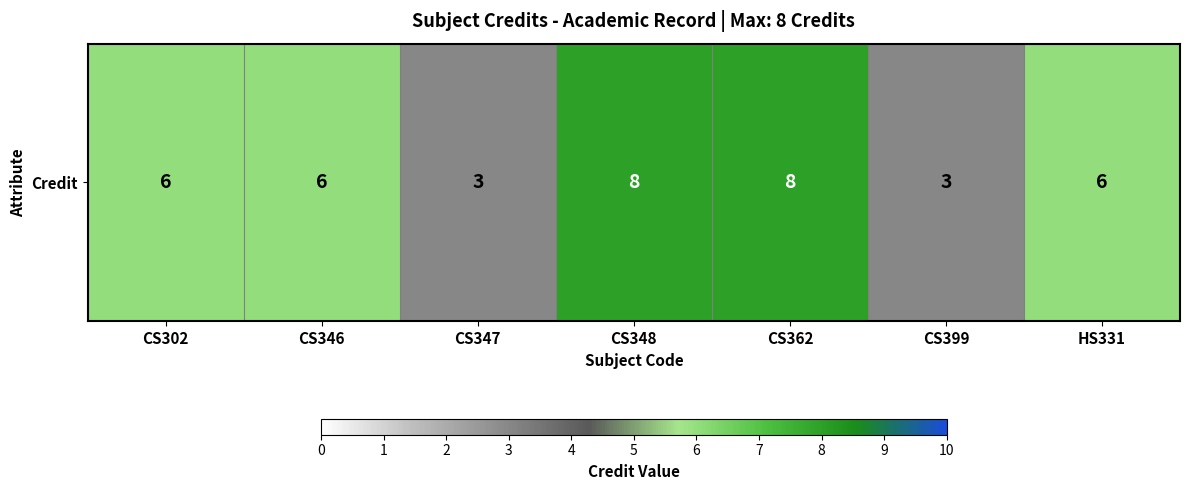

Reading right to left, what are all the values shown in this chart?

HS331=6	CS399=3	CS362=8	CS348=8	CS347=3	CS346=6	CS302=6